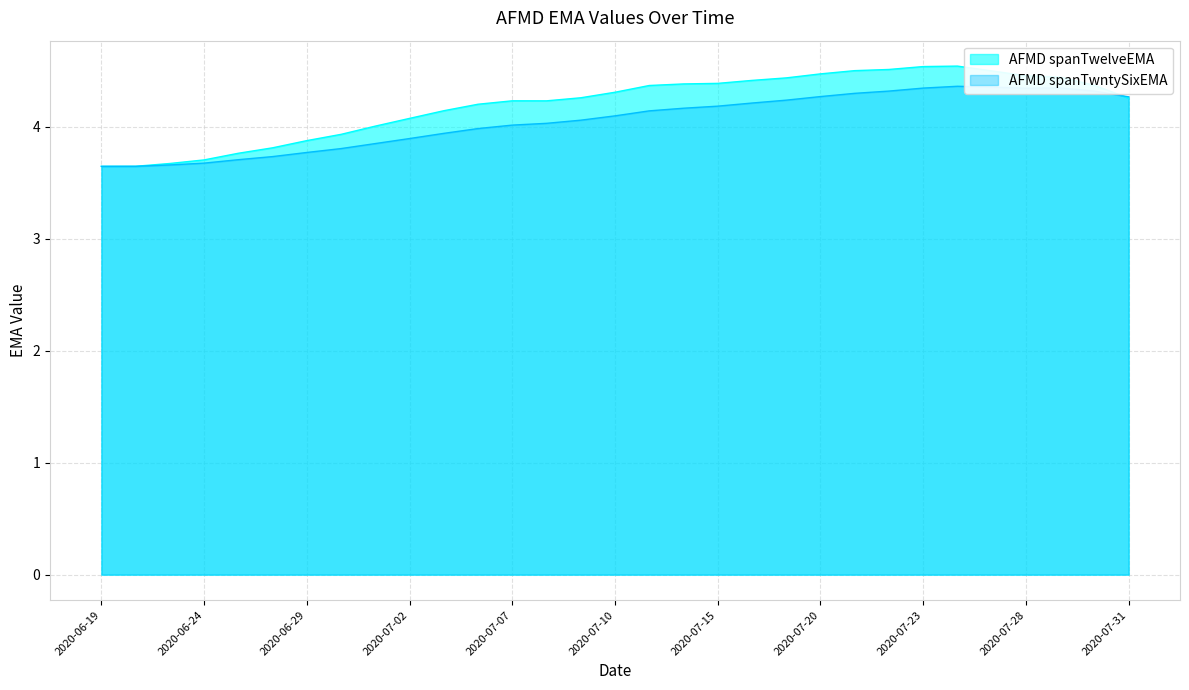

Where is AFMD spanTwntySixEMA nearest to the value 4?

2020-07-07